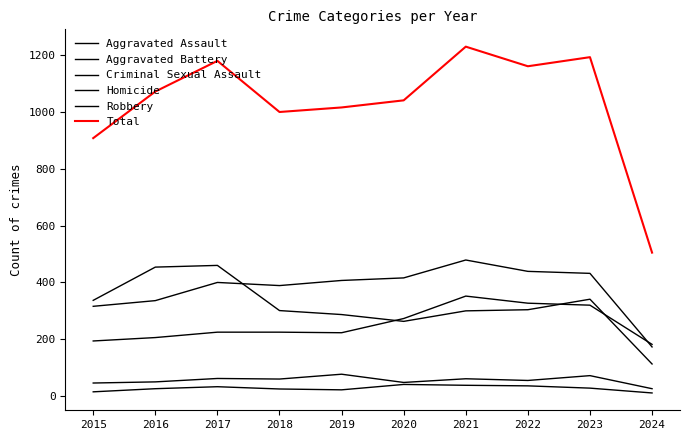

Is this an area chart (filled region under the line)?

No